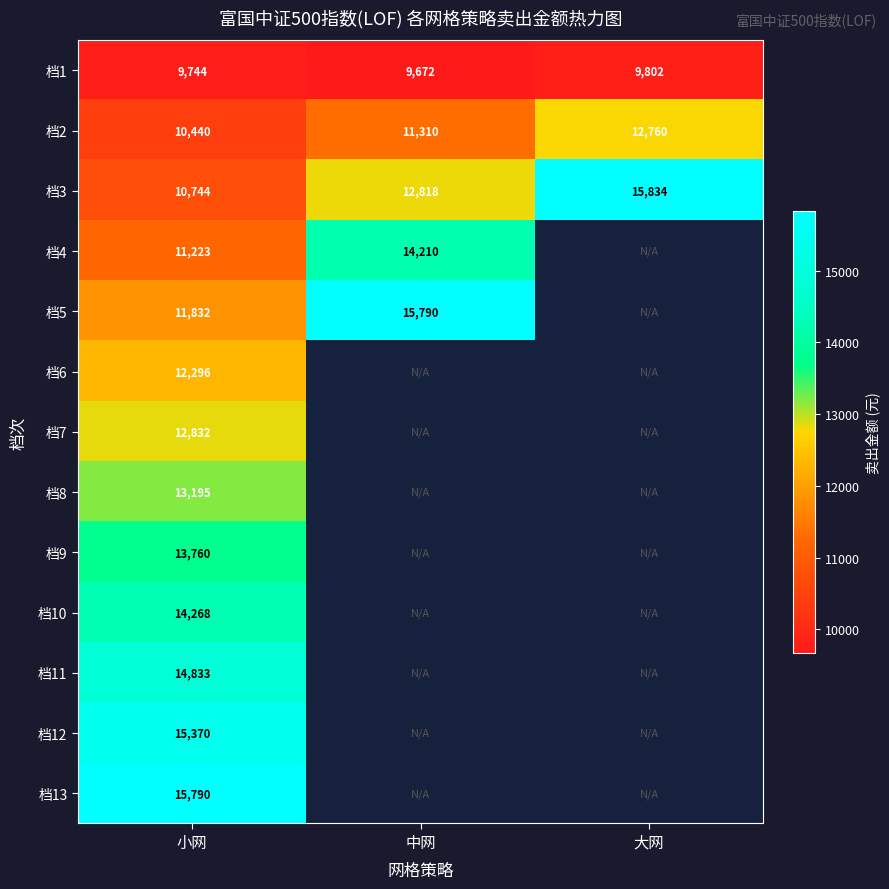

Rank the categories by 档3 value from lowest to highest.

小网, 中网, 大网